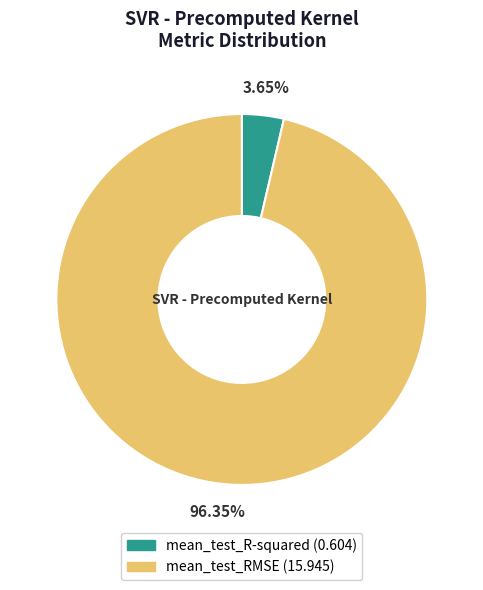

Which category has the biggest portion of the pie?

mean_test_RMSE